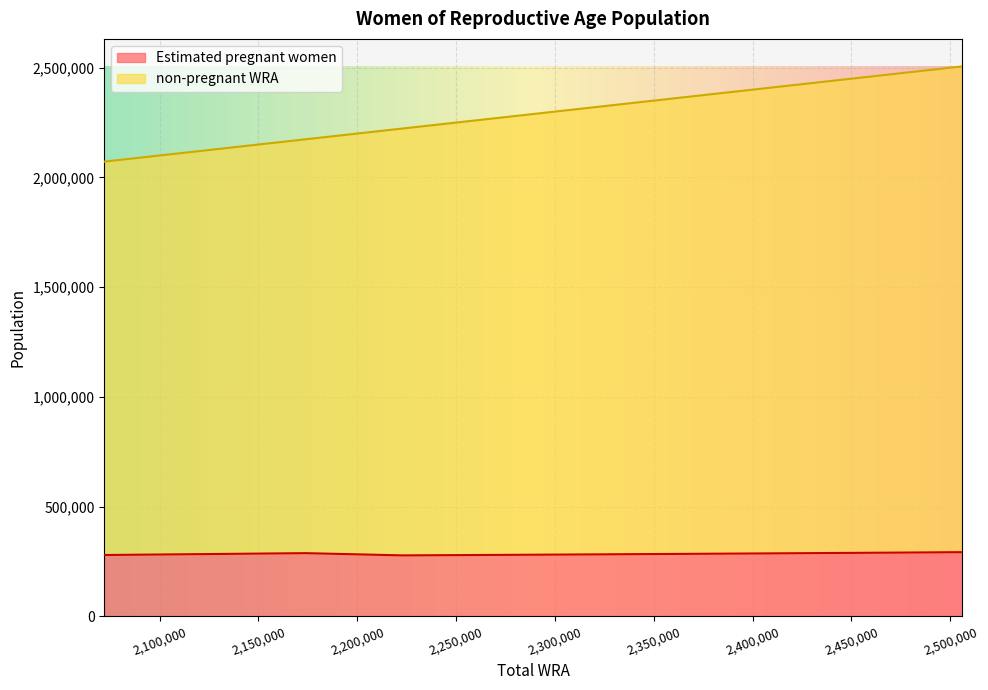

True or false: Estimated pregnant women and non-pregnant WRA cross at least once.

False